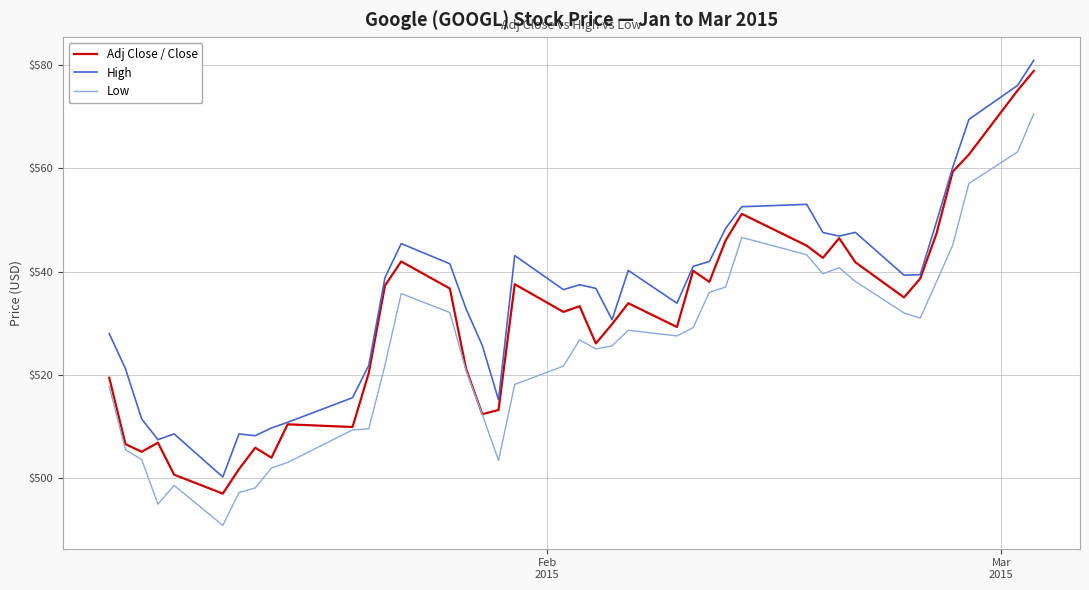

Which series has the largest range (max minus min)?

Adj Close / Close